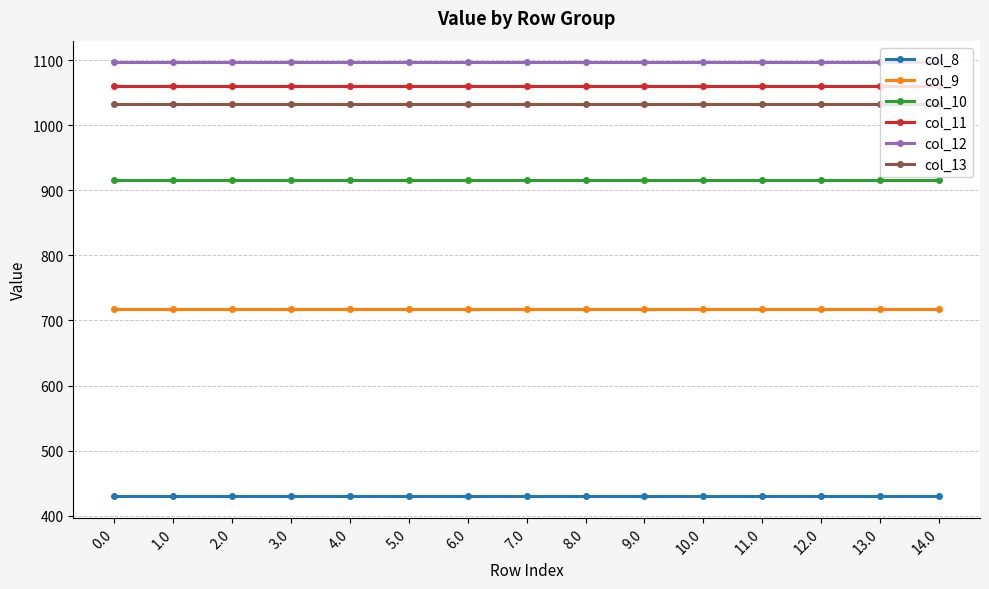

What is the label of the 12th point from the left?

11.0